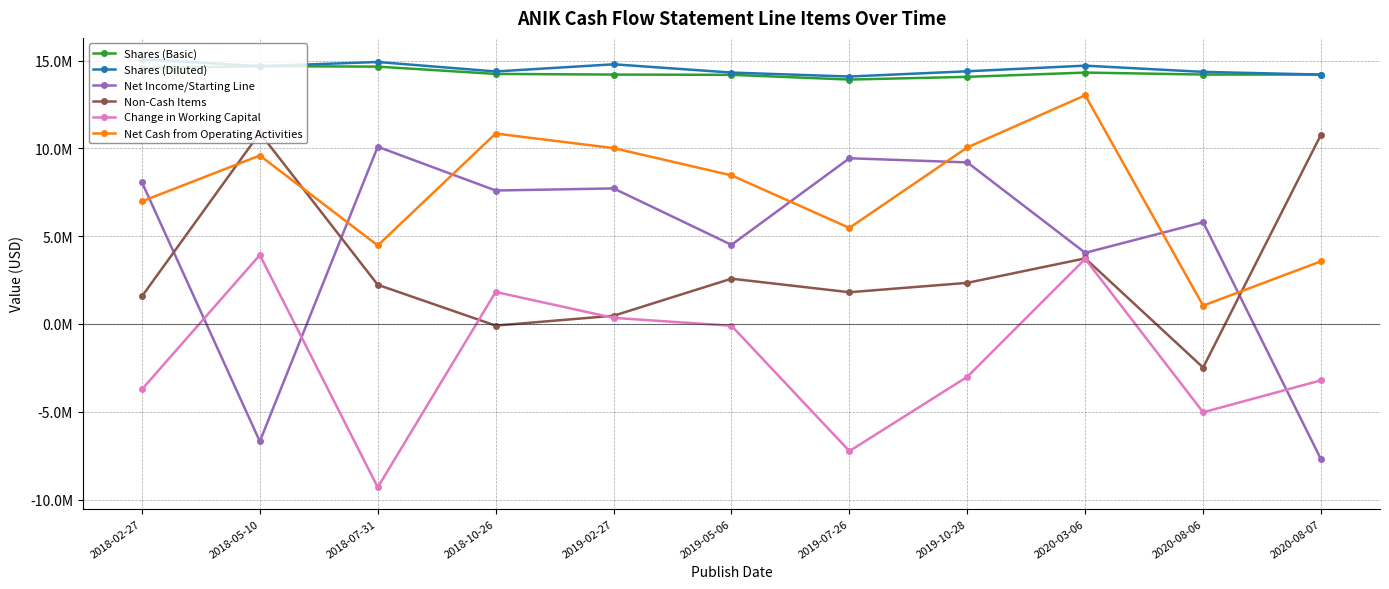

True or false: Net Income/Starting Line has more than 1 points higher than both neighbors.

True